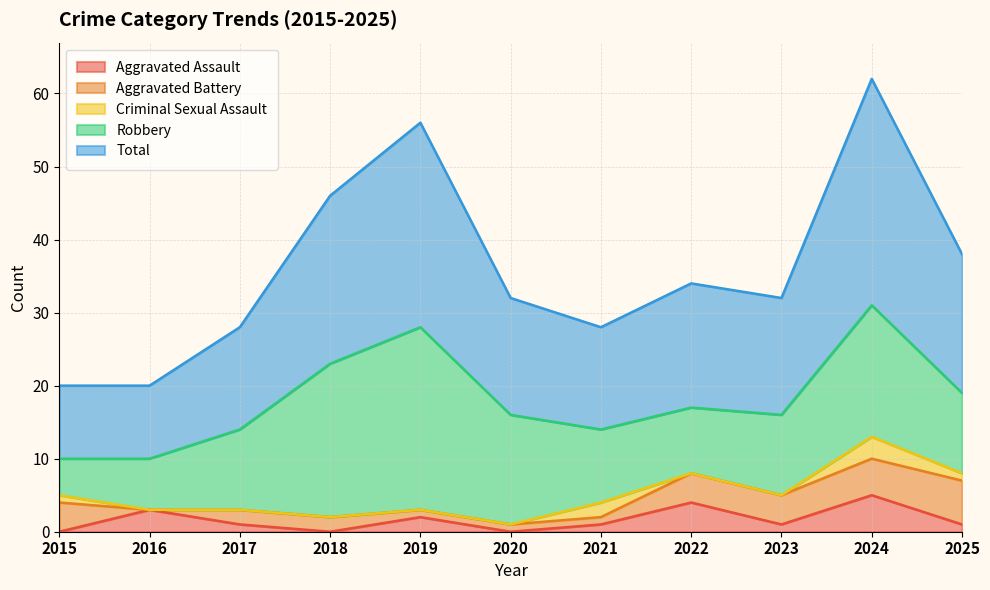

Reading left to right, list all the values displayed in this chart.

Aggravated Assault: 0	3	1	0	2	0	1	4	1	5	1
Aggravated Battery: 4	0	2	2	1	1	1	4	4	5	6
Criminal Sexual Assault: 1	0	0	0	0	0	2	0	0	3	1
Robbery: 5	7	11	21	25	15	10	9	11	18	11
Total: 10	10	14	23	28	16	14	17	16	31	19